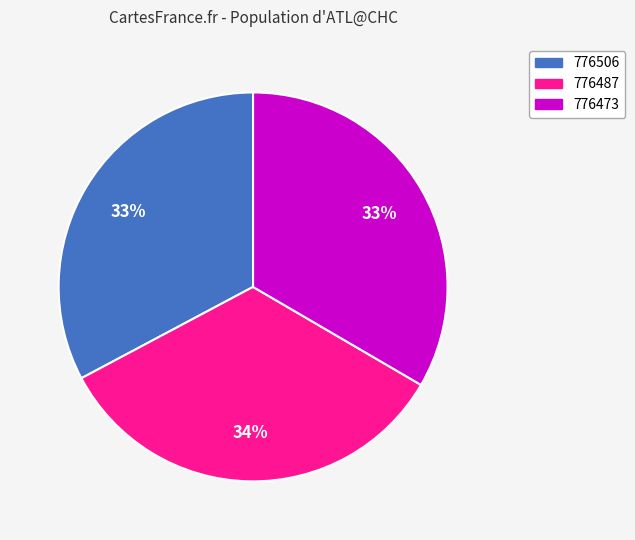

Is it true that 776473 is 33% of the pie?

True